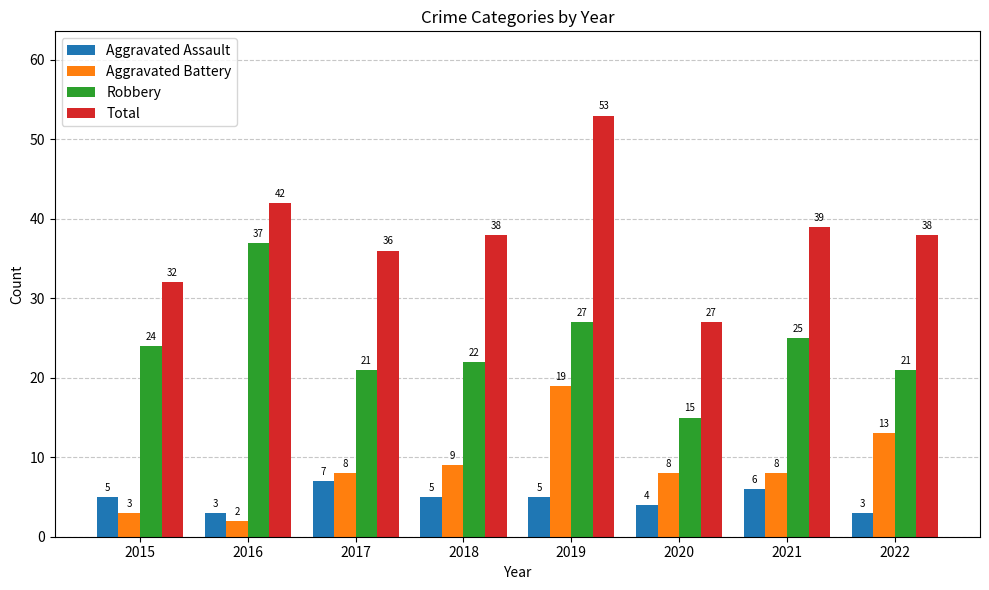

The Total series shows 32 at 2015. True or false?

True